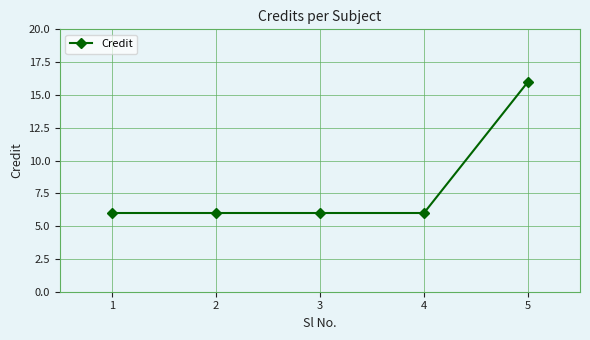

What is the value of the 1st point from the left?

6